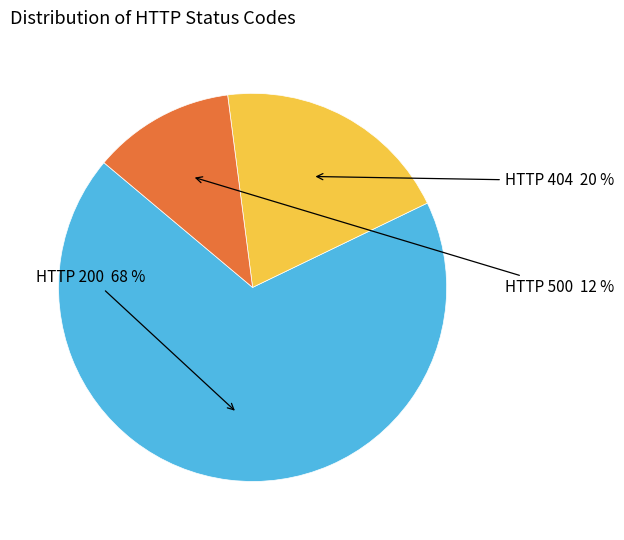

To the nearest percent, what is the difference between the largest and smallest slice percentages?

56%